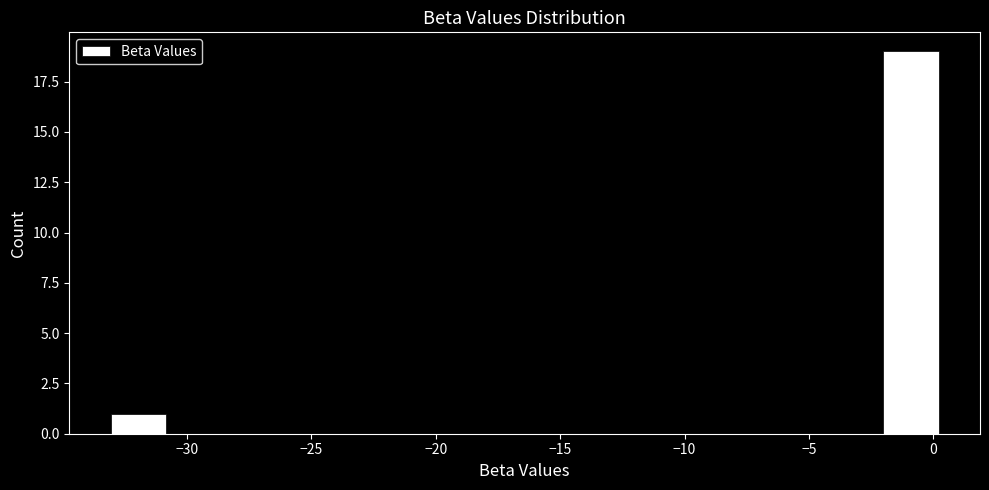

Reading left to right, list every bar in this chart as the range it spans on the x-axis followed by its height. Neither the bar edges nor the heights are printed on the chart, so give them approximately, as read against the axes.

-33.0 to -31.0: 1
-31.0 to -28.5: 0
-28.5 to -26.5: 0
-26.5 to -24.0: 0
-24.0 to -22.0: 0
-22.0 to -19.5: 0
-19.5 to -17.5: 0
-17.5 to -15.5: 0
-15.5 to -13.0: 0
-13.0 to -11.0: 0
-11.0 to -8.5: 0
-8.5 to -6.5: 0
-6.5 to -4.0: 0
-4.0 to -2.0: 0
-2.0 to 0.0: 19